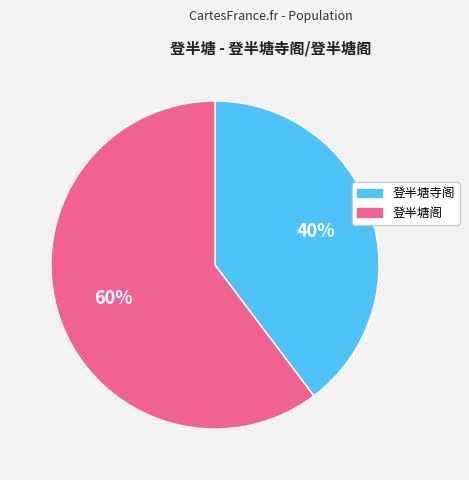

Rank the categories by value from highest to lowest.

登半塘阁, 登半塘寺阁